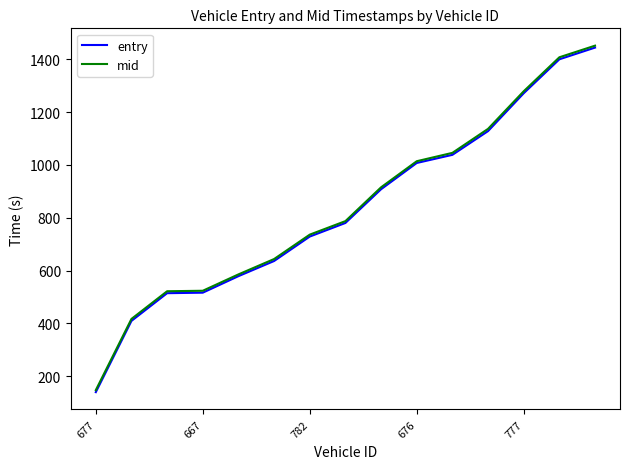

Which series has the largest range (max minus min)?

entry